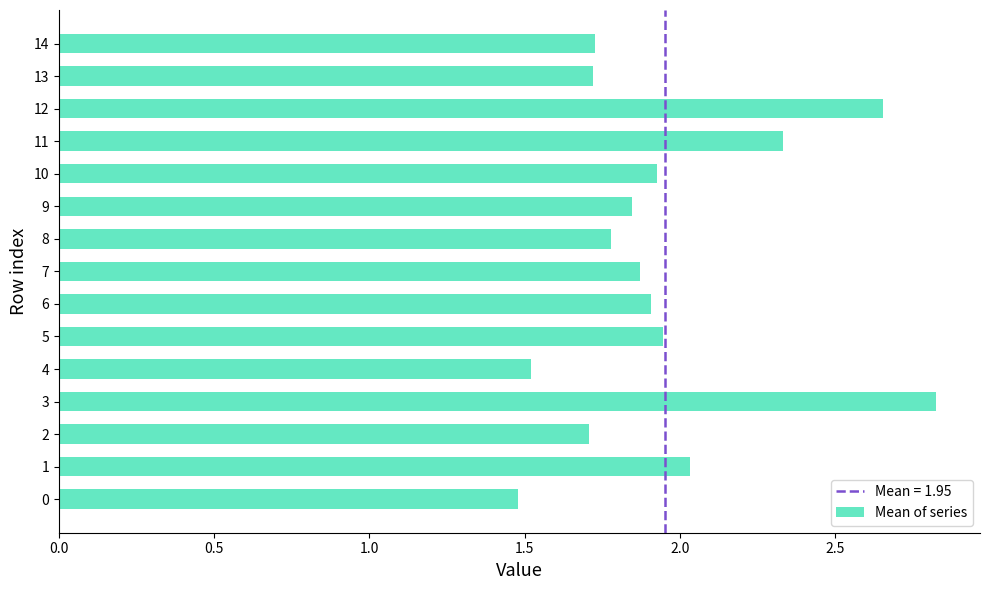

What is the difference between the maximum and minimum values?

1.3